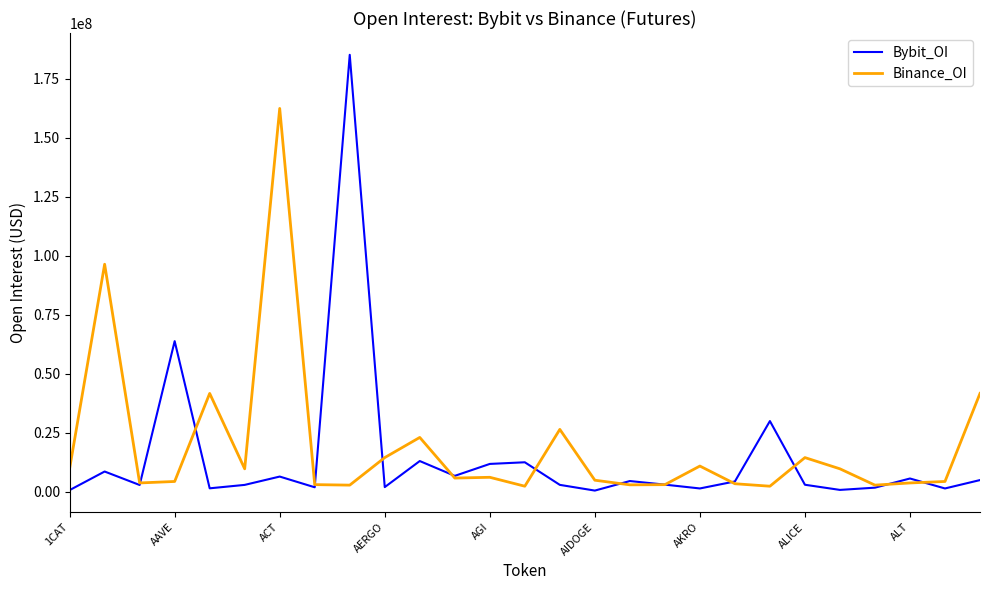

How many lines are shown in the chart?

2